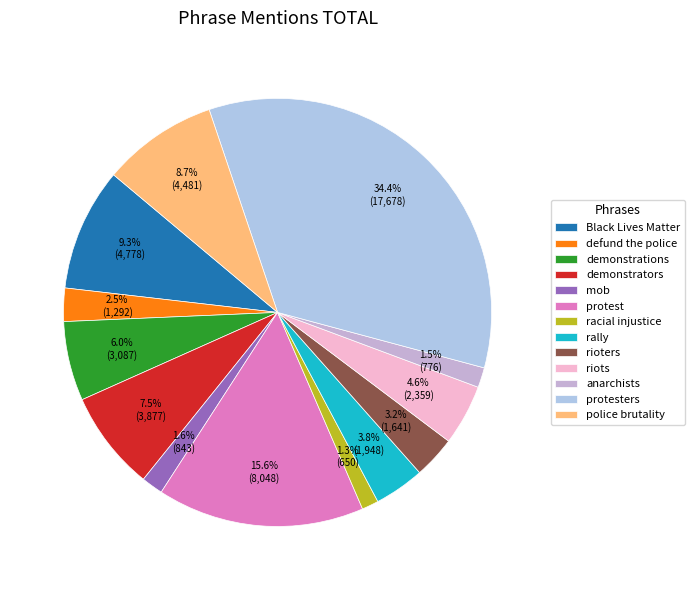

Approximately how many times larger is the value at demonstrators compared to riots?

1.6